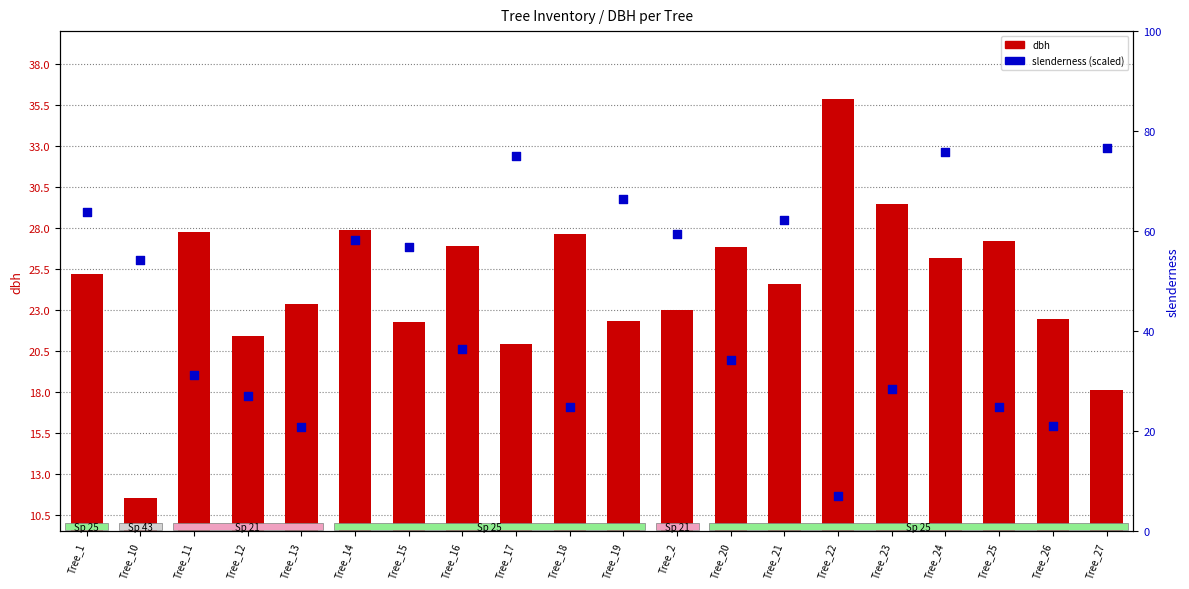

Which series reaches the maximum Y coordinate?

slenderness (scaled)